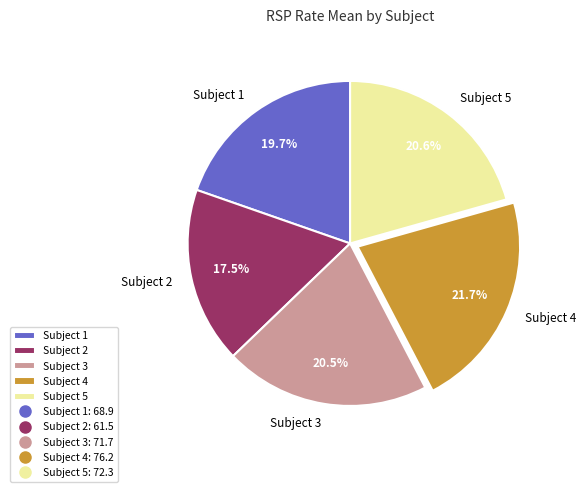

What is the total percentage of Subject 5 and Subject 4?

42.3%